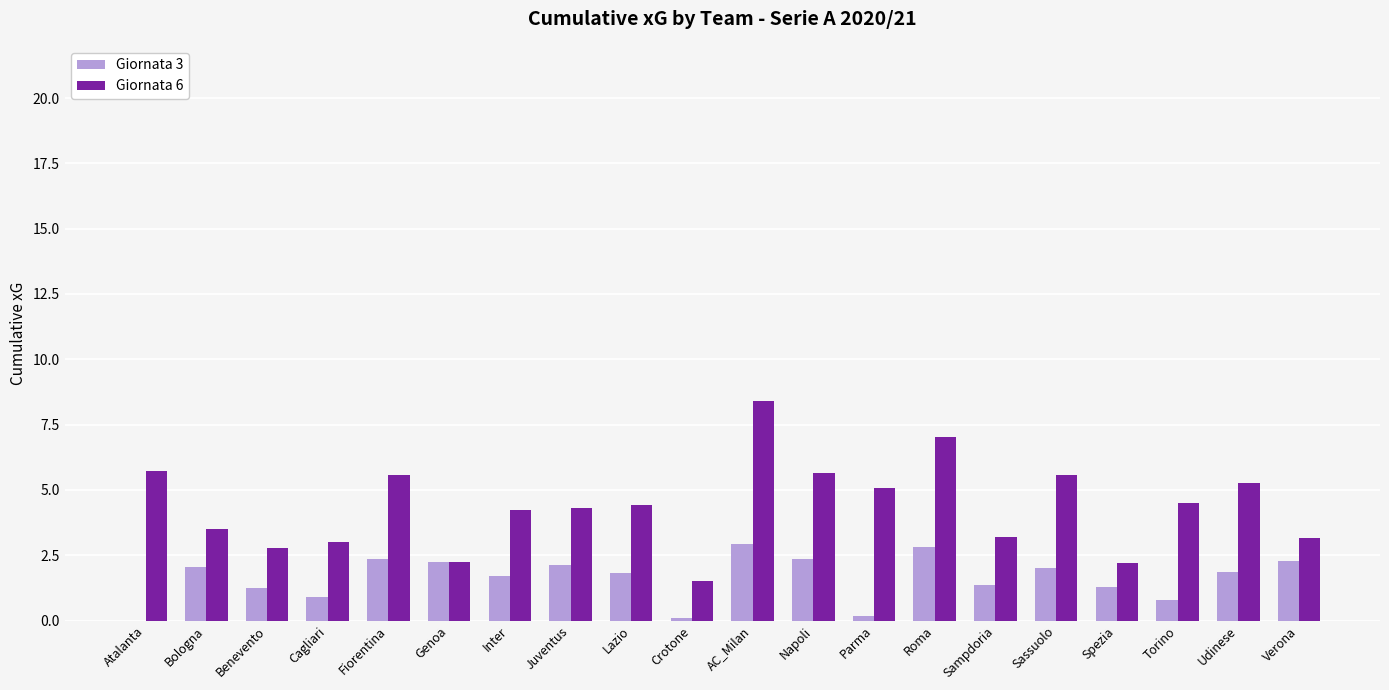

Is it true that Giornata 3 equals 0.7 at Inter?

False